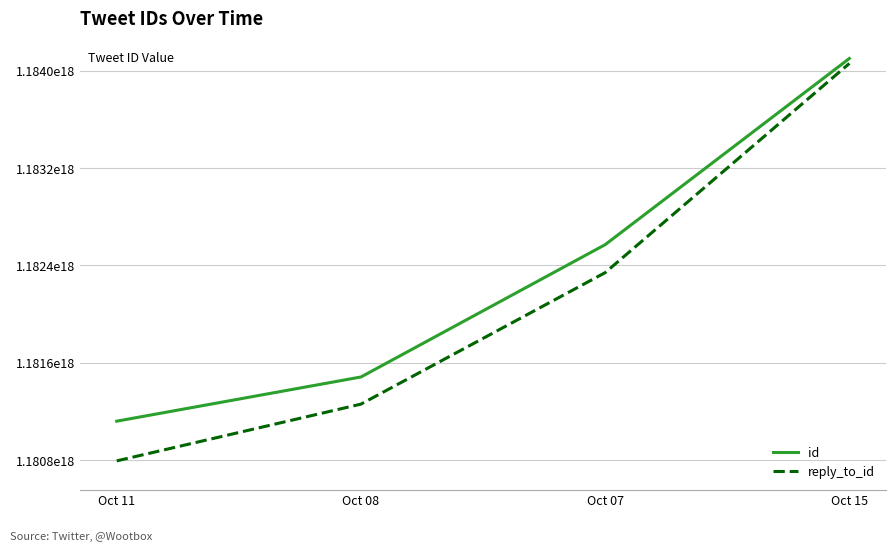

True or false: reply_to_id and id cross at least once.

False